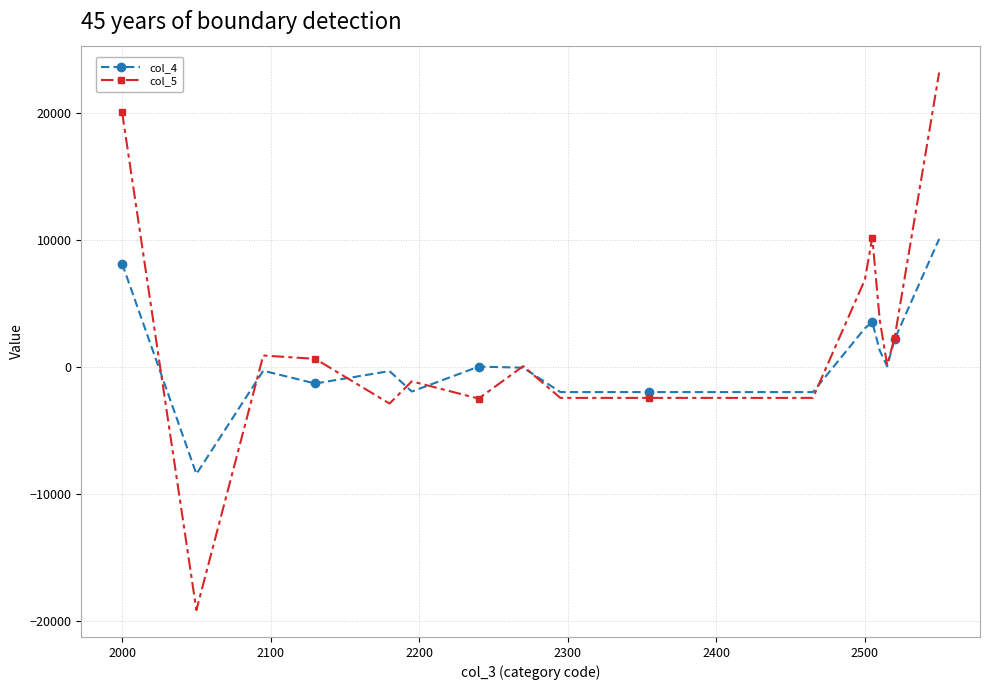

What is the minimum value for col_5?

-19172